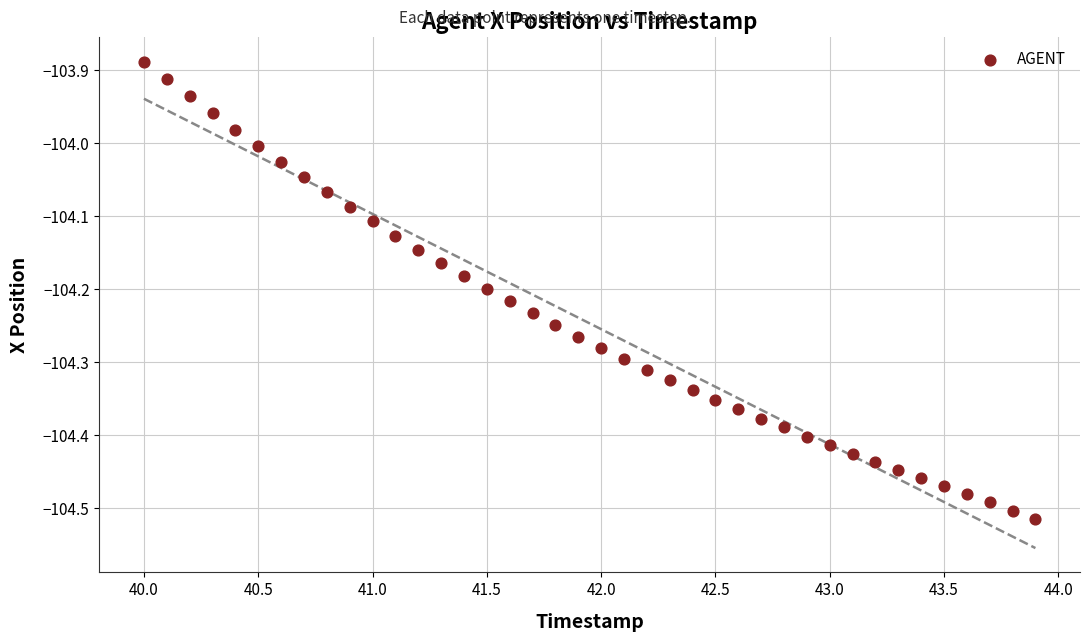

What is the range of Y values (max minus min)?

0.6